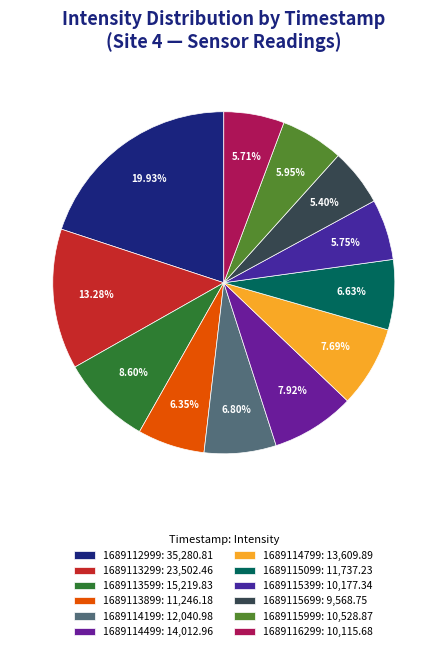

What percentage is NOT represented by 1689115999?

94.1%